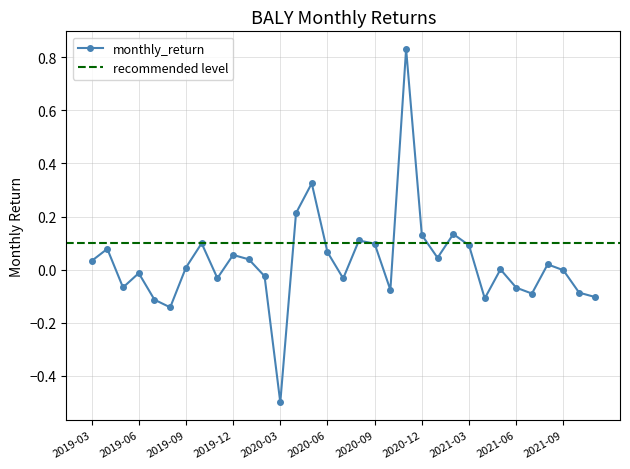

Does the chart have visible grid lines?

Yes